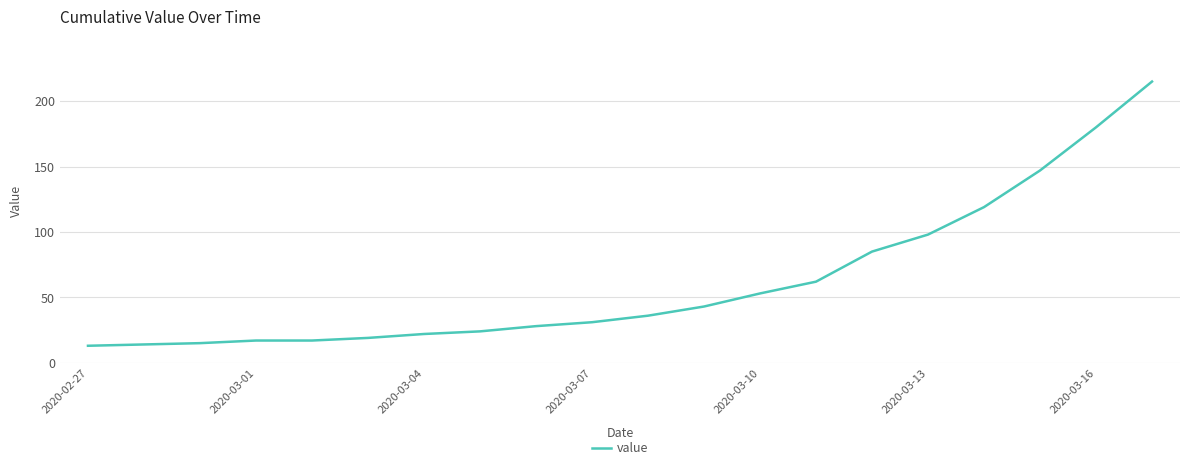

What is the smallest value displayed?

13